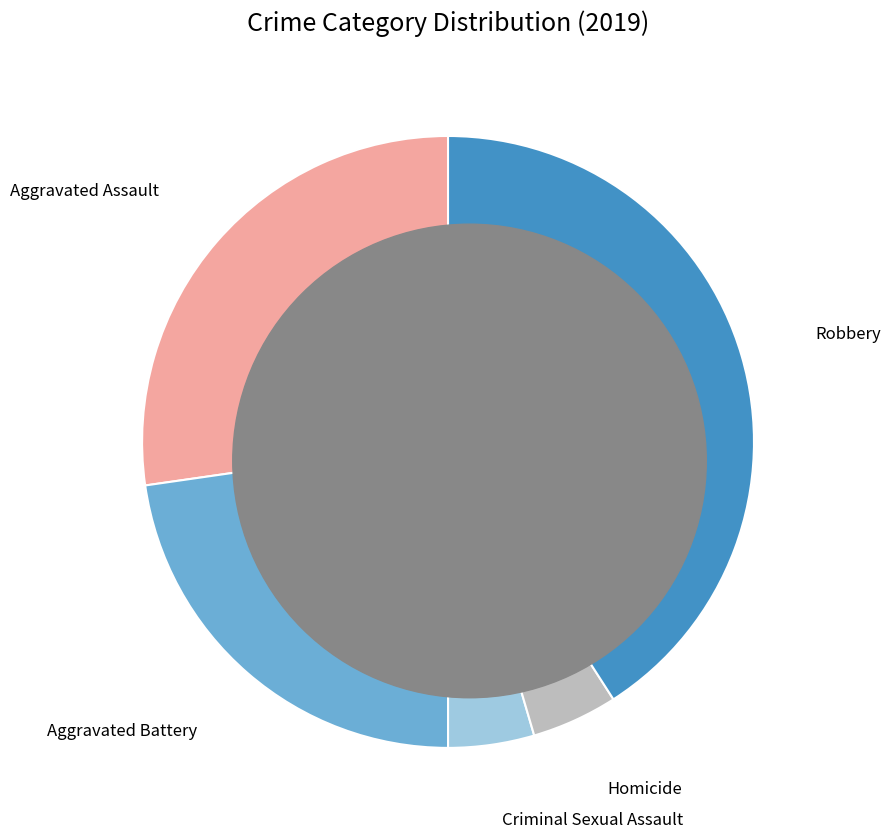

Is there a majority slice in this chart?

No